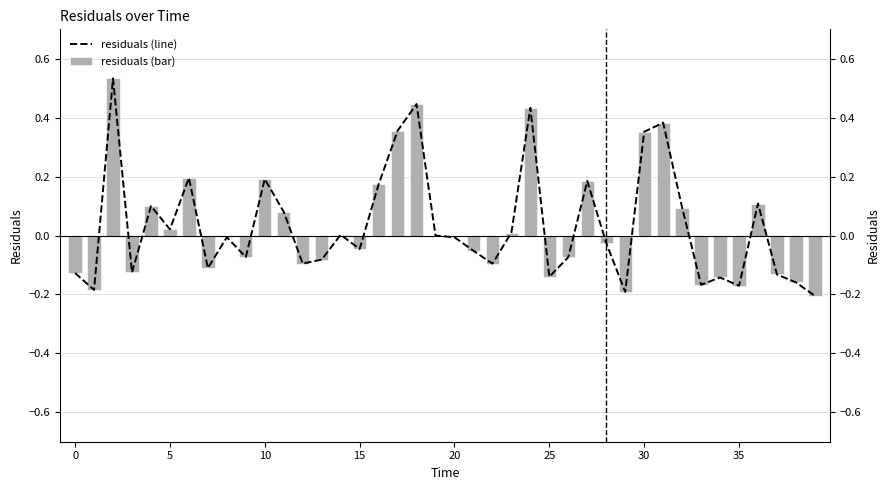

How many positive values does the residuals (bar) series have?

18